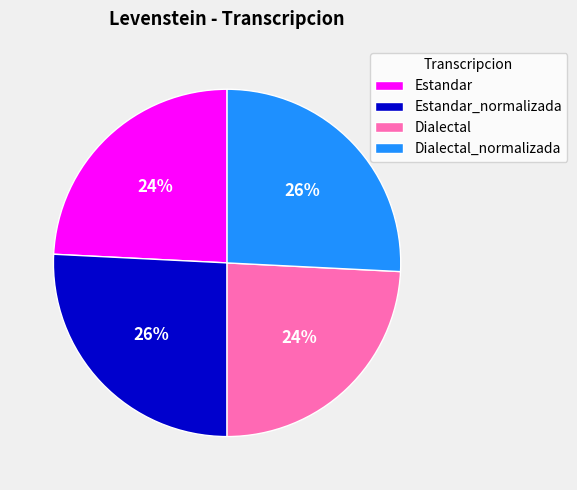

To the nearest percent, what portion does Dialectal_normalizada represent?

26%